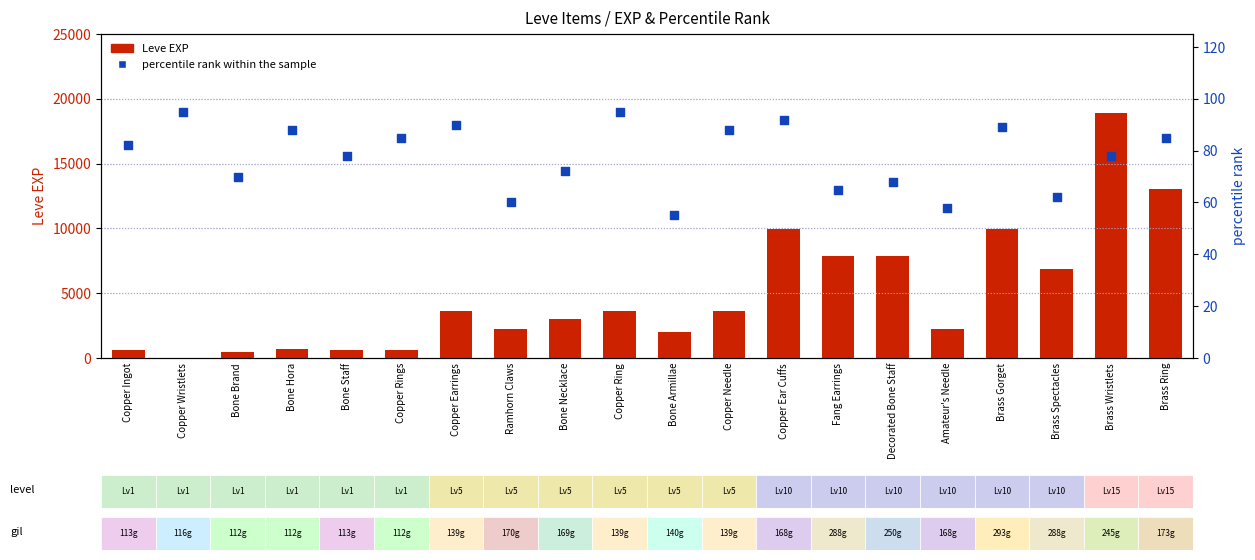

What are all the series names shown in the legend?

Leve EXP, percentile rank within the sample